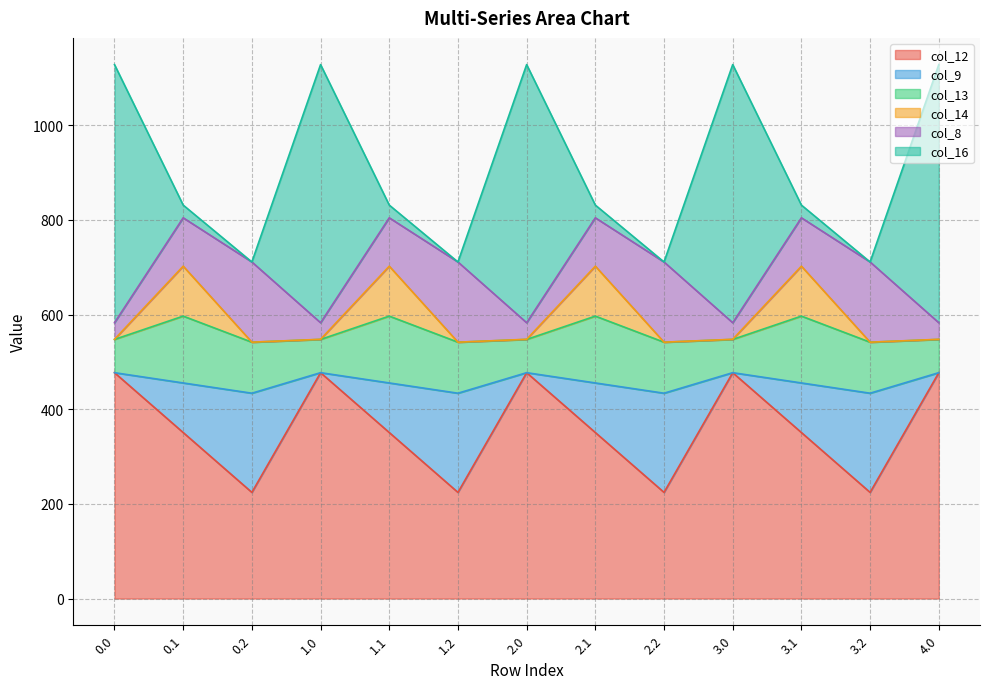

What is the minimum value for col_12?

224.3